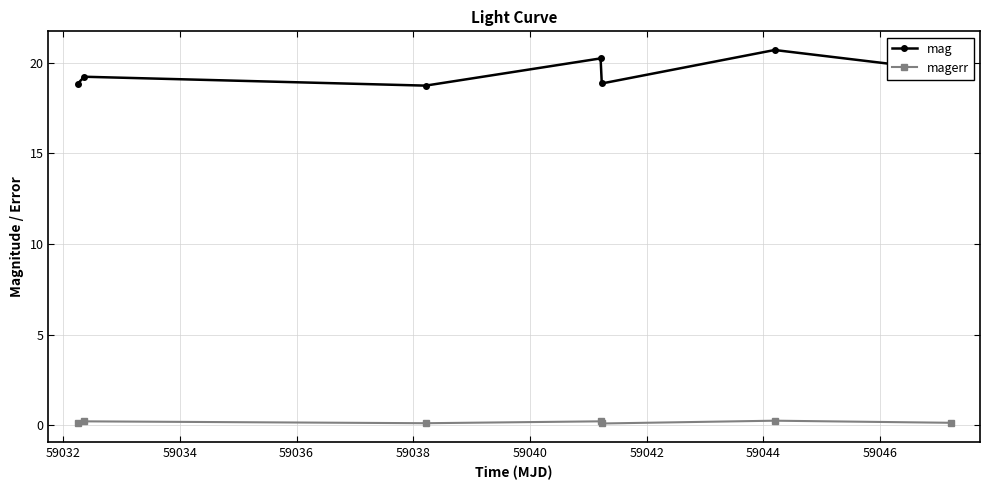

What is the value of the mag point at the 1st from the left?

18.8